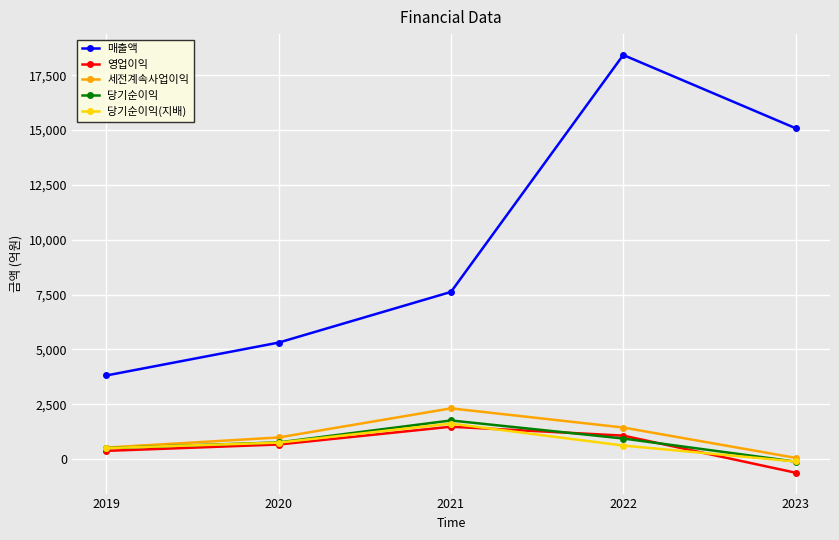

At which category is the sum across all series the highest?

2022